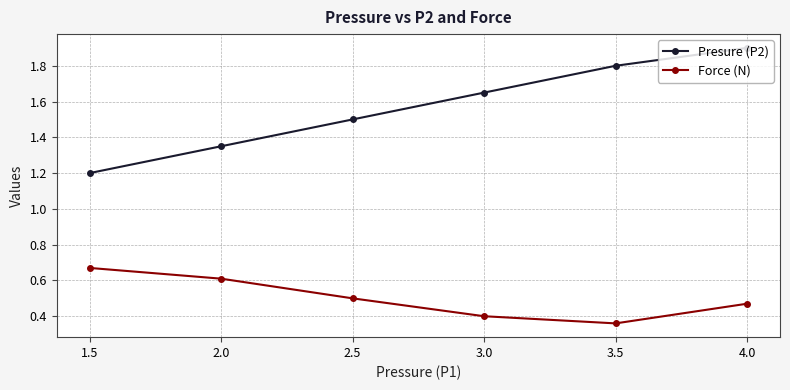

List the labels in order of Force (N) value, largest first.

1.5, 2.0, 2.5, 4.0, 3.0, 3.5